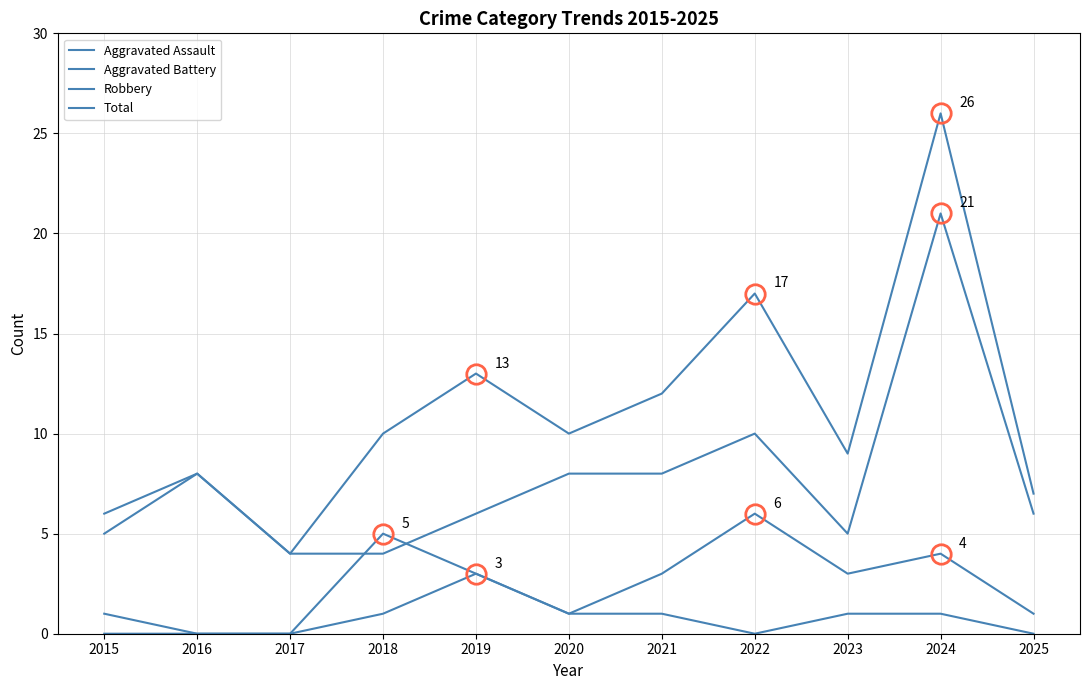

Count the number of categories in the chart.

11